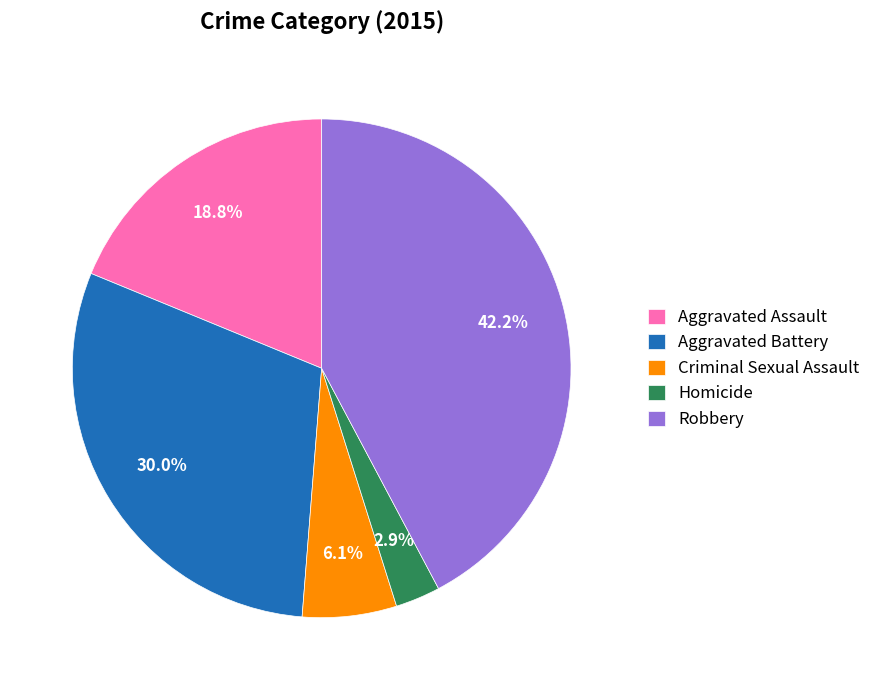

True or false: Aggravated Assault accounts for 12% of the total.

False